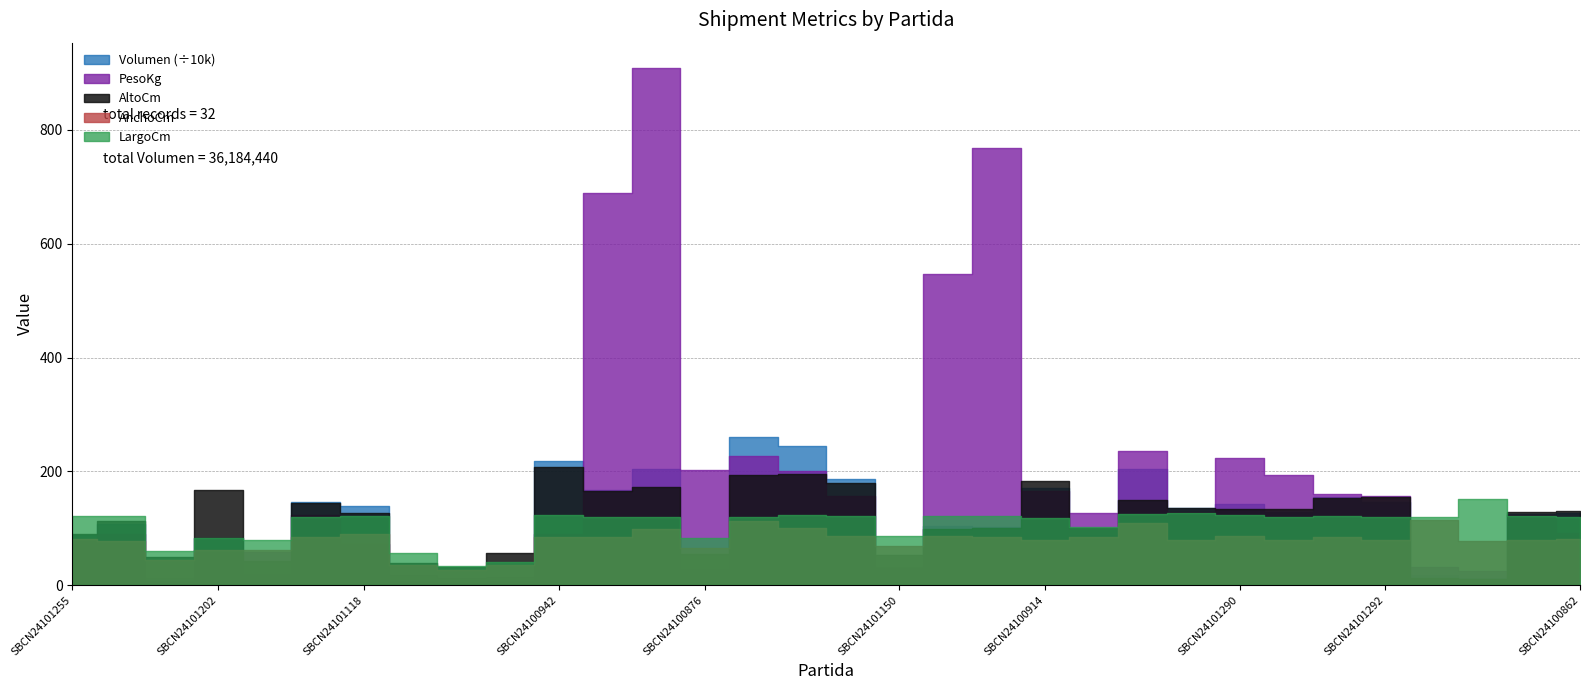

Reading left to right, what are all the values shown in this chart?

Volumen: 889380	1066494	129360	835334	202398	1468800	1394460	77805	29376	78400	2181780	1673280	2043360	287820	2595271	2442180	1873080	314502	1031646	1028500	1705926	875500	2043750	1364488	1417452	1286400	1555092	1469400	177840	128744	1243302	1273320
PesoKg: 80	90	7	61	59	123	72	17	12	14	90	689	908	203	227	201	157	30	546	768	165	127	235	129	224	193	160	157	32	25	124	91
AltoCm: 90	113	49	167	42	144	127	39	32	56	207	166	172	54	193	195	180	53	98	100	183	100	150	136	134	134	153	155	13	11	129	131
AnchoCm: 81	78	44	61	61	85	90	35	27	35	85	84	99	65	113	101	86	69	87	85	79	85	109	79	86	80	84	79	114	77	79	81
LargoCm: 122	121	60	82	79	120	122	57	34	40	124	120	120	82	119	124	121	86	121	121	118	103	125	127	123	120	121	120	120	152	122	120